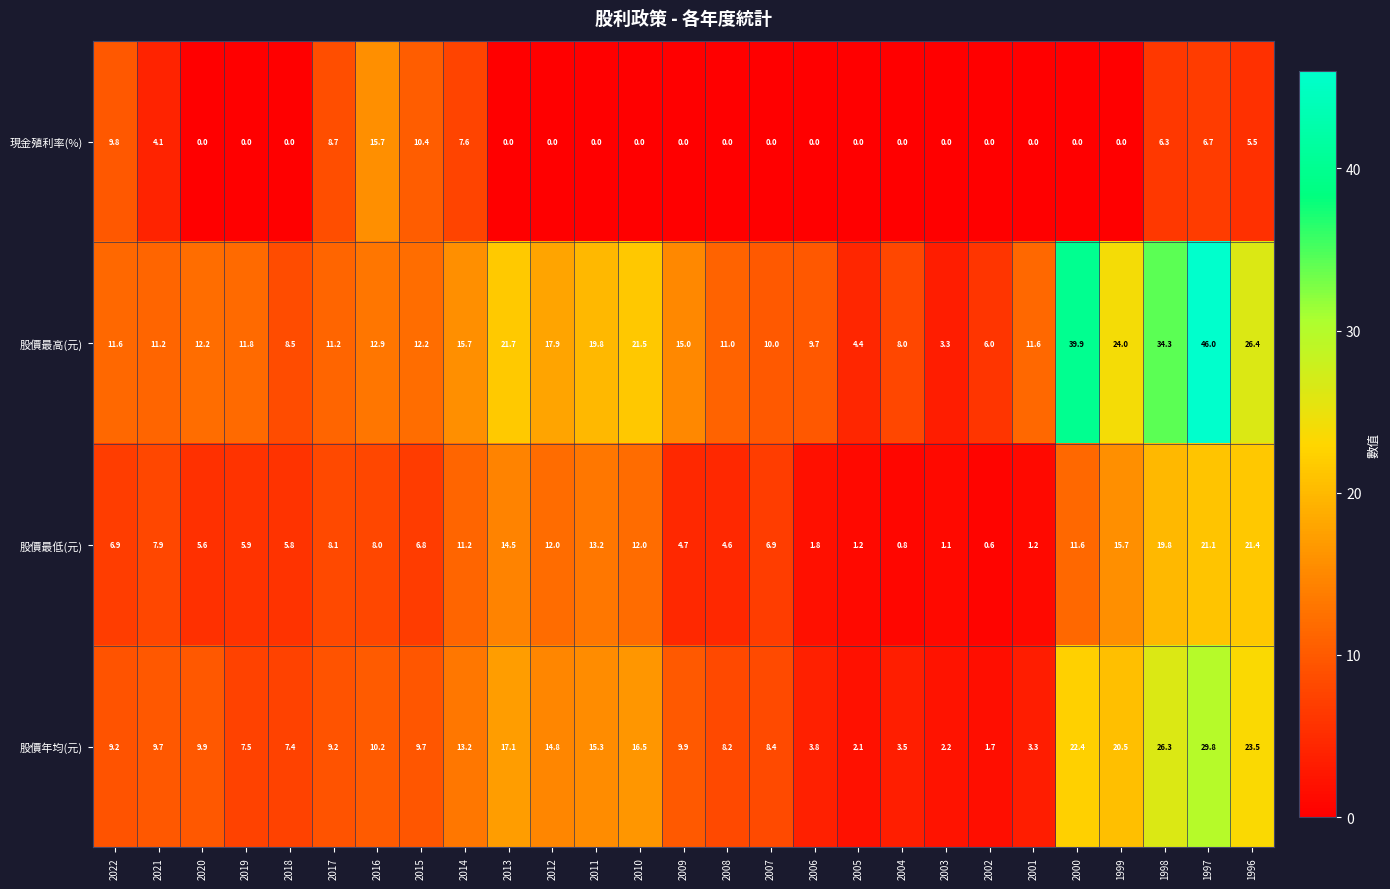

What is the difference between the 現金殖利率(%) values at 1997 and 2012?

6.7